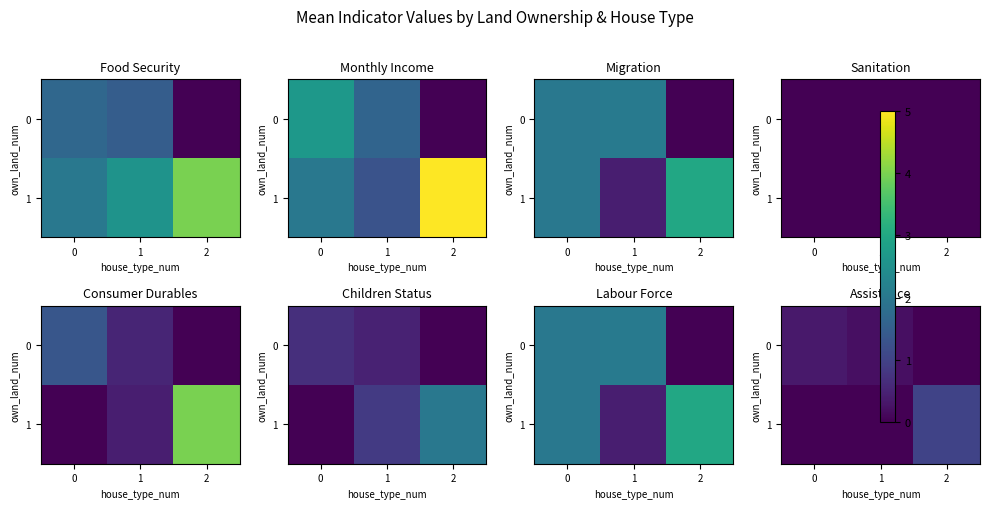

What is the difference between the maximum and minimum values in the 1 series?

1.0